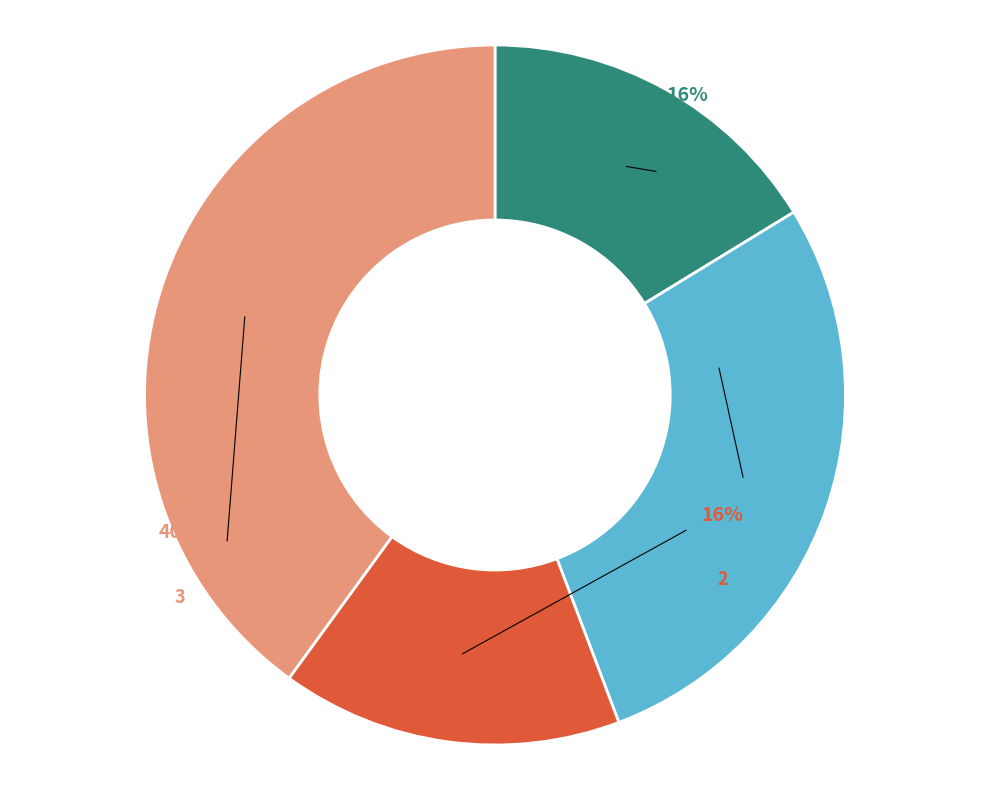

What is the change in value from 0 to 1?

+47